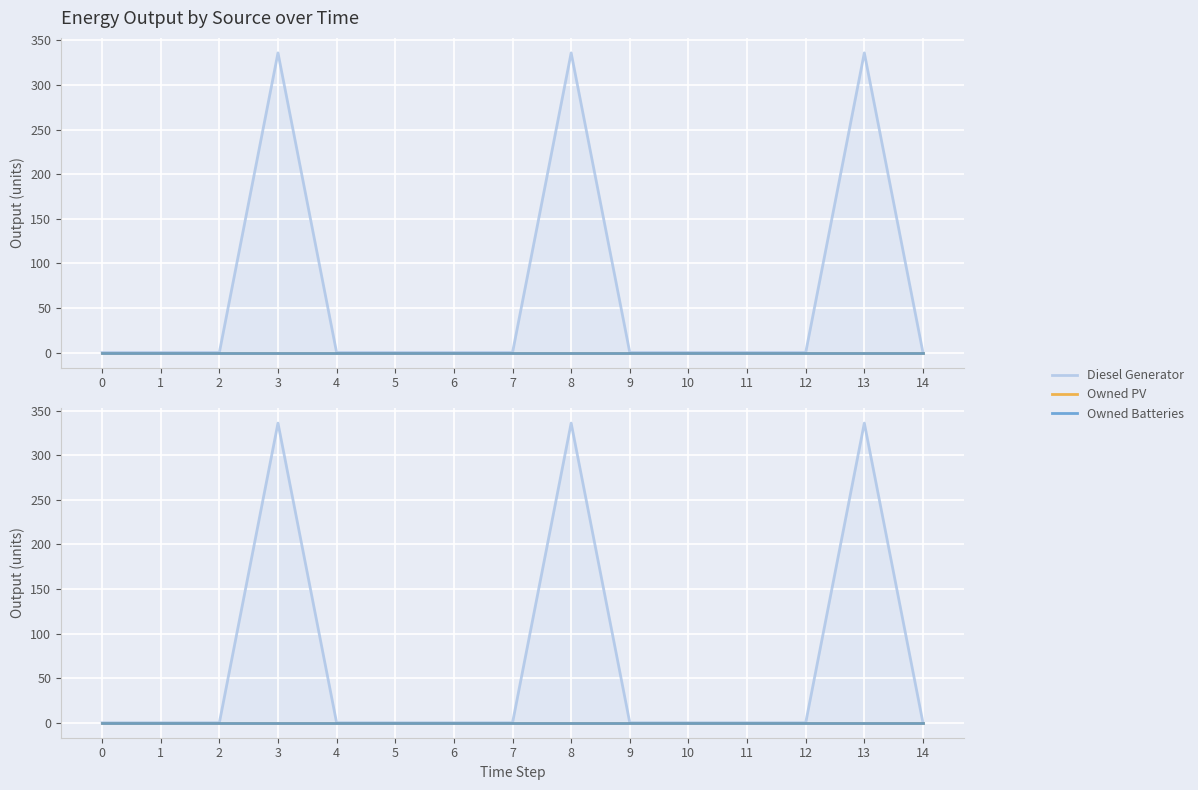

True or false: Owned Batteries and Diesel Generator intersect in this chart.

False